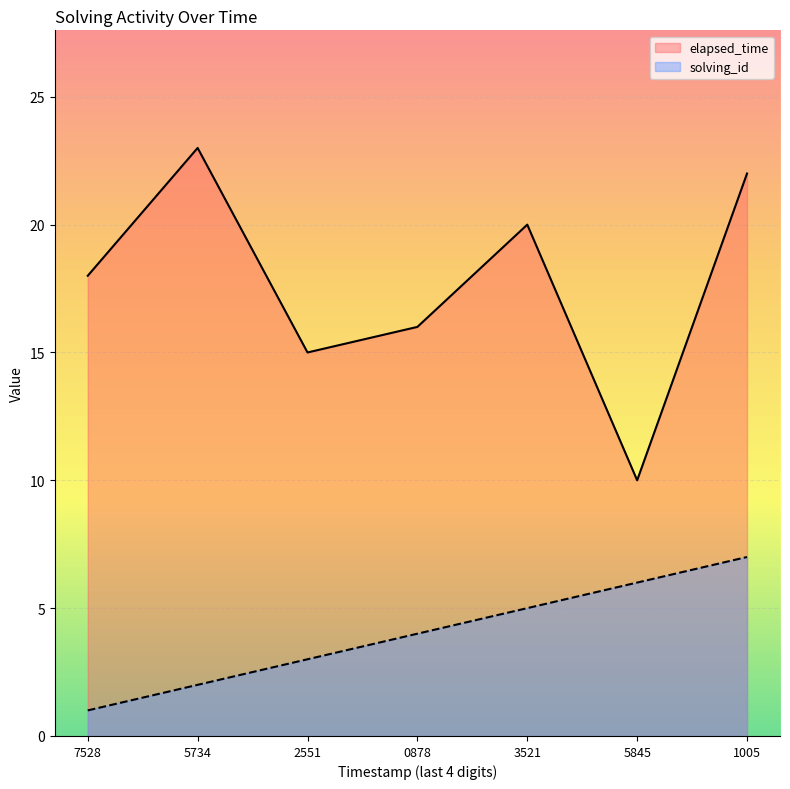

How many data points in solving_id are less than 4?

3